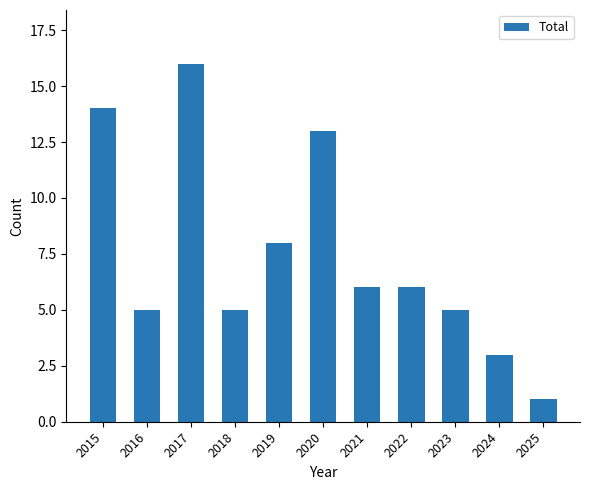

Which has a higher value, 2018 or 2022?

2022